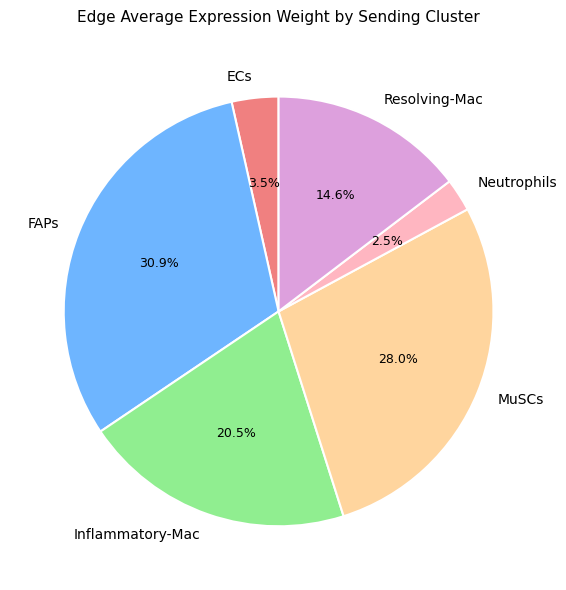

How many segments does this pie chart have?

6